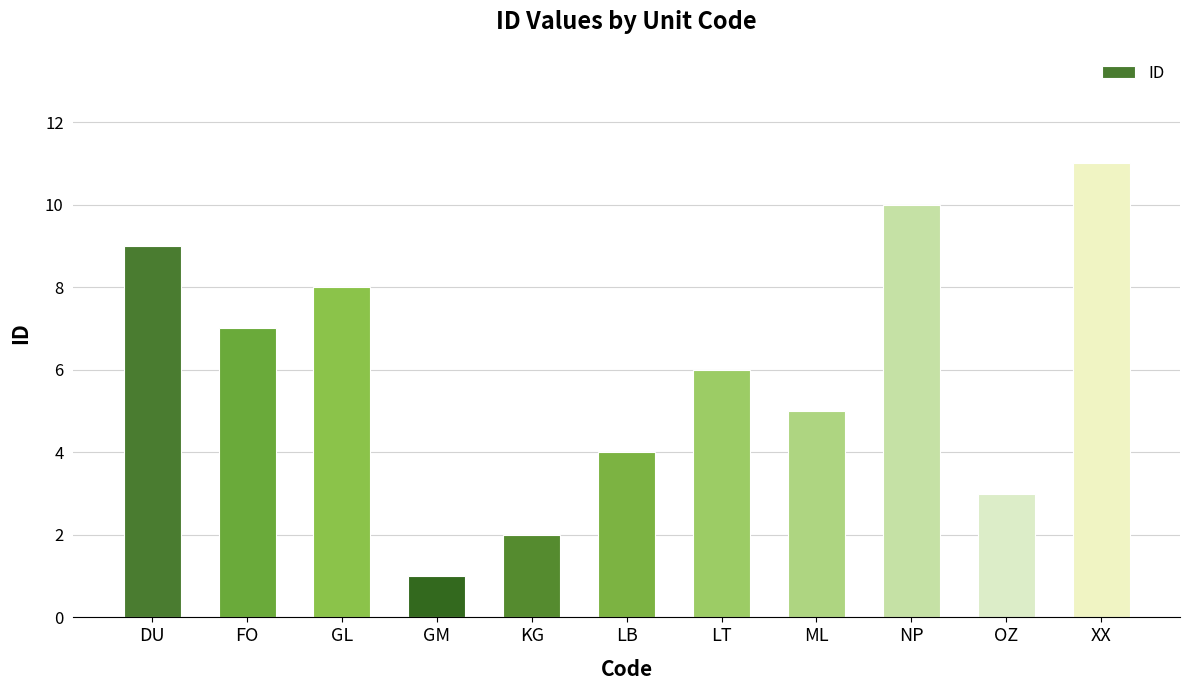

What is the sum of all values?

66